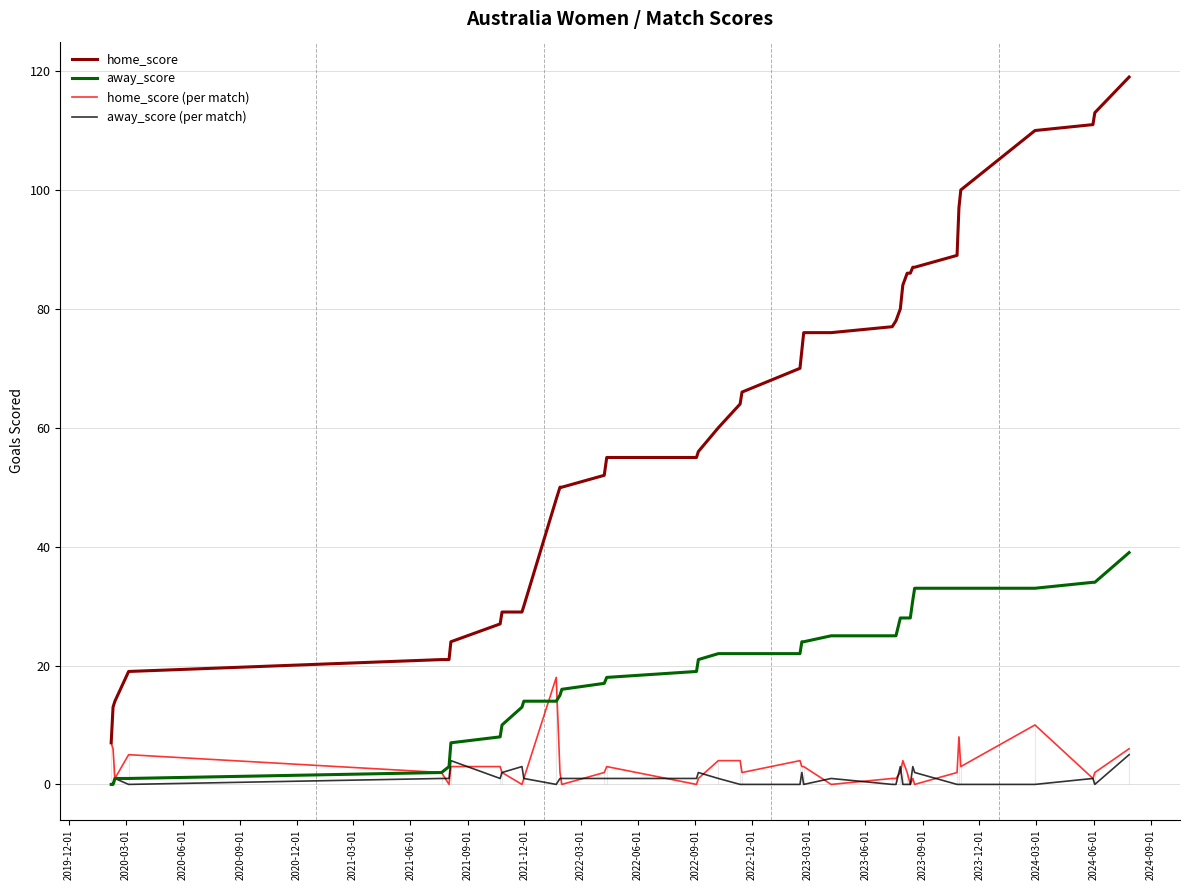

Does the chart display data point markers on the line(s)?

No